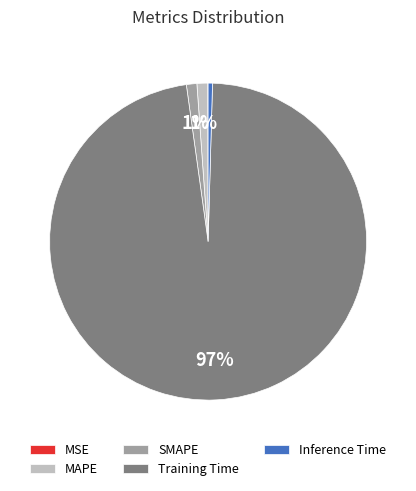

To the nearest percent, what percentage of the pie is MAPE?

1%